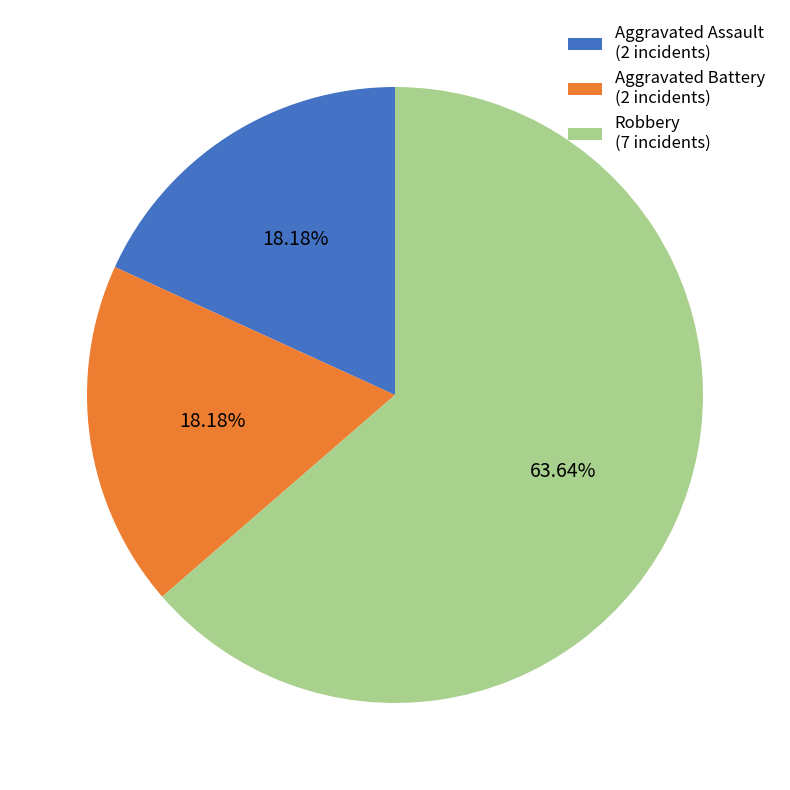

True or false: Aggravated Battery accounts for 18% of the total.

True